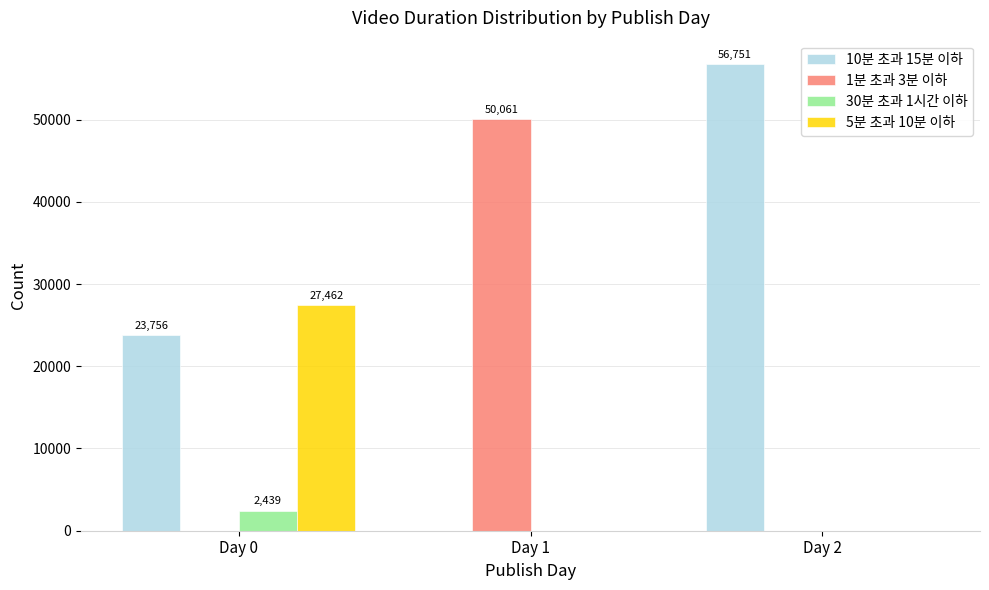

The value of 1분 초과 3분 이하 at Day 2 is -28038. True or false?

False